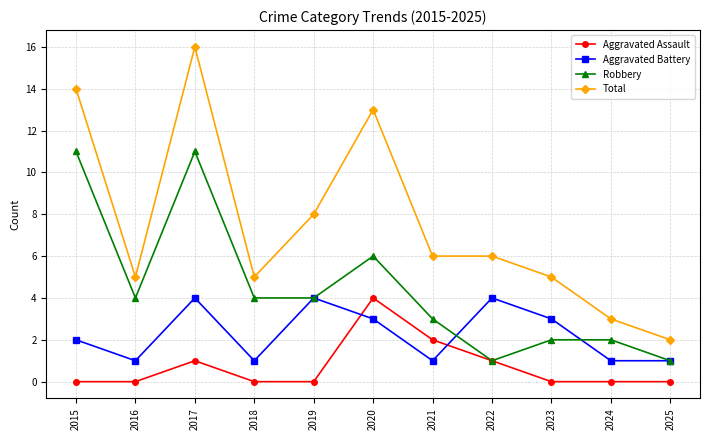

True or false: Total and Aggravated Battery cross at least once.

False